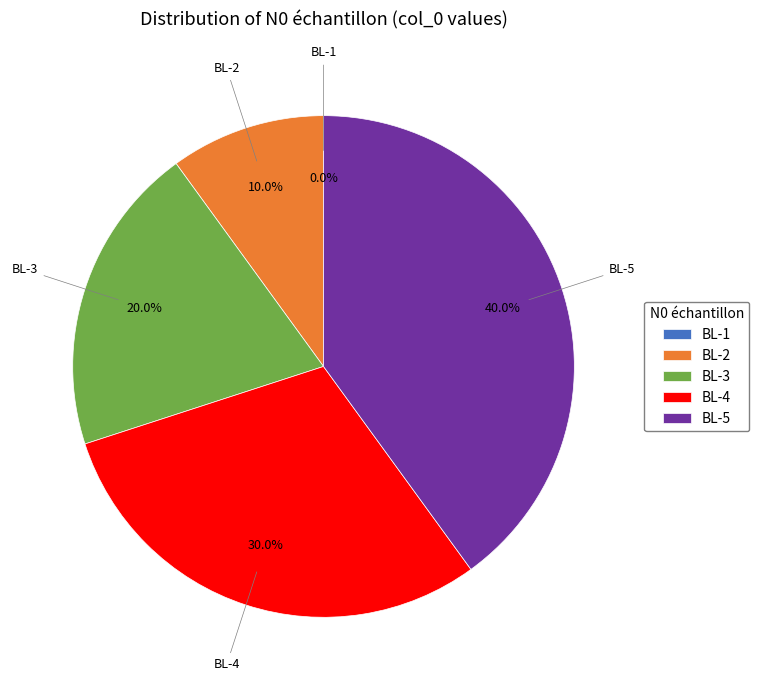

To the nearest percent, what portion does BL-3 represent?

20%